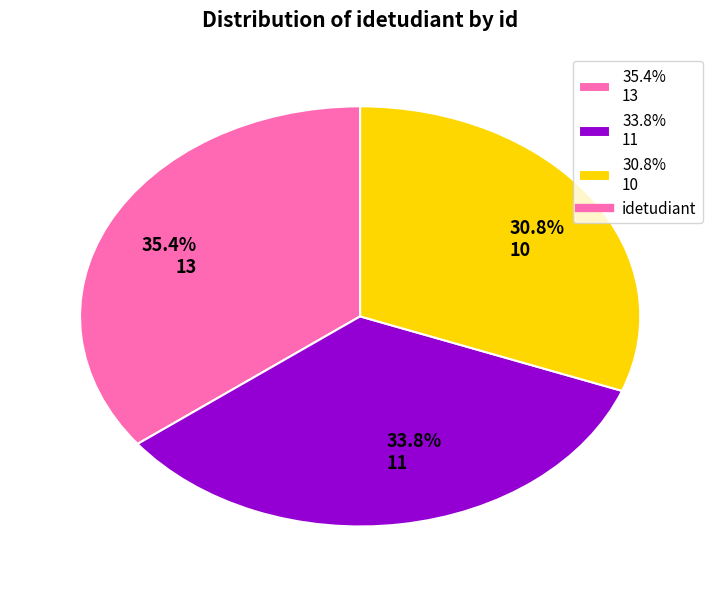

What is the total percentage of 30.8% 10 and 35.4% 13?

66.2%